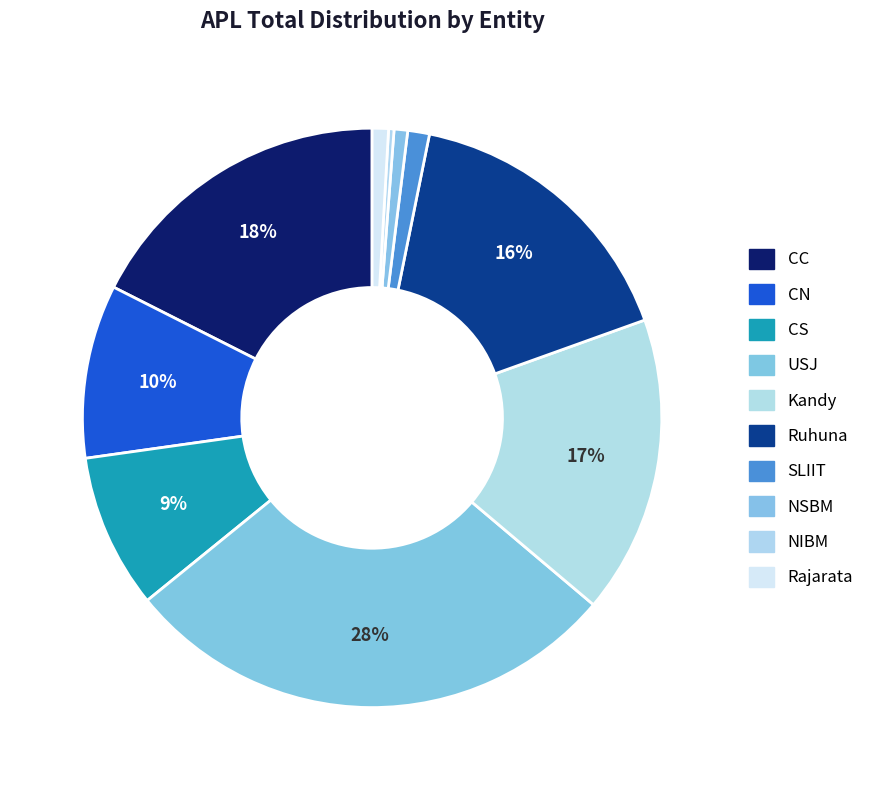

Is there a majority slice in this chart?

No